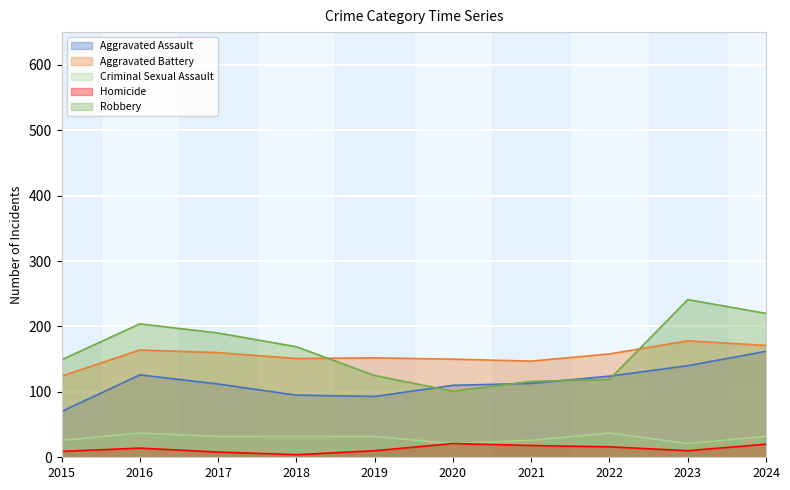

Reading left to right, transcribe all the data shown in this chart.

Aggravated Assault: 70	126	112	95	93	110	113	124	140	162
Aggravated Battery: 124	164	160	151	152	150	147	158	178	171
Criminal Sexual Assault: 26	37	32	32	32	21	26	37	21	32
Homicide: 9	14	8	4	10	21	18	16	10	20
Robbery: 149	204	190	169	125	101	116	119	241	220